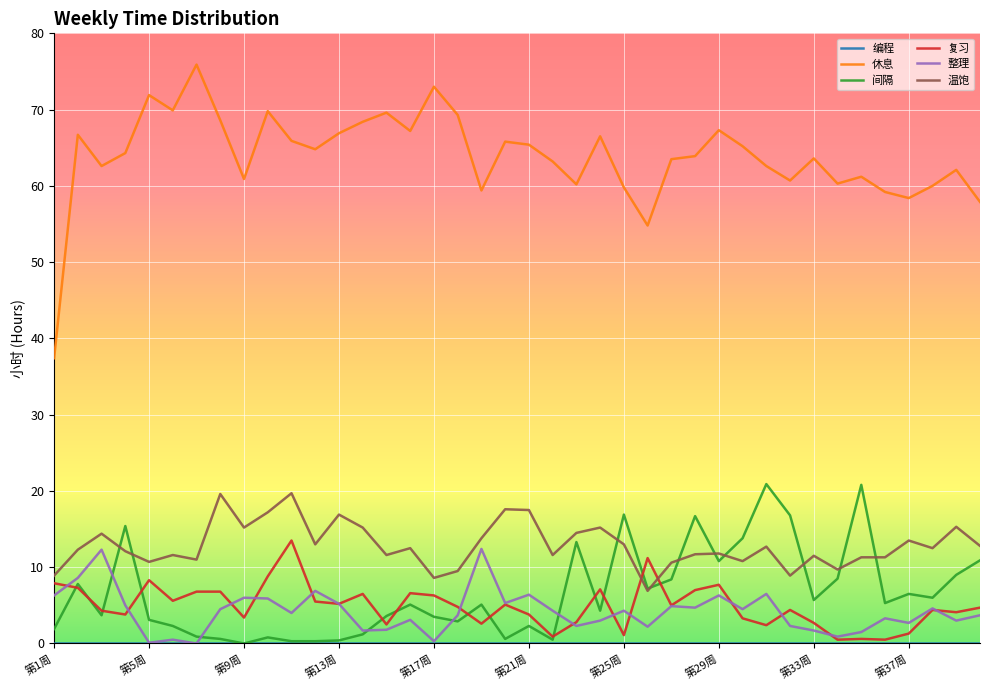

What is the difference between the maximum and minimum values in the 整理 series?

12.4